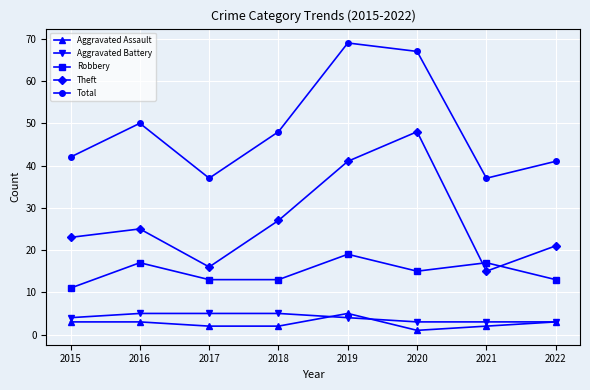

What is the difference between the Total values at 2019 and 2016?

19